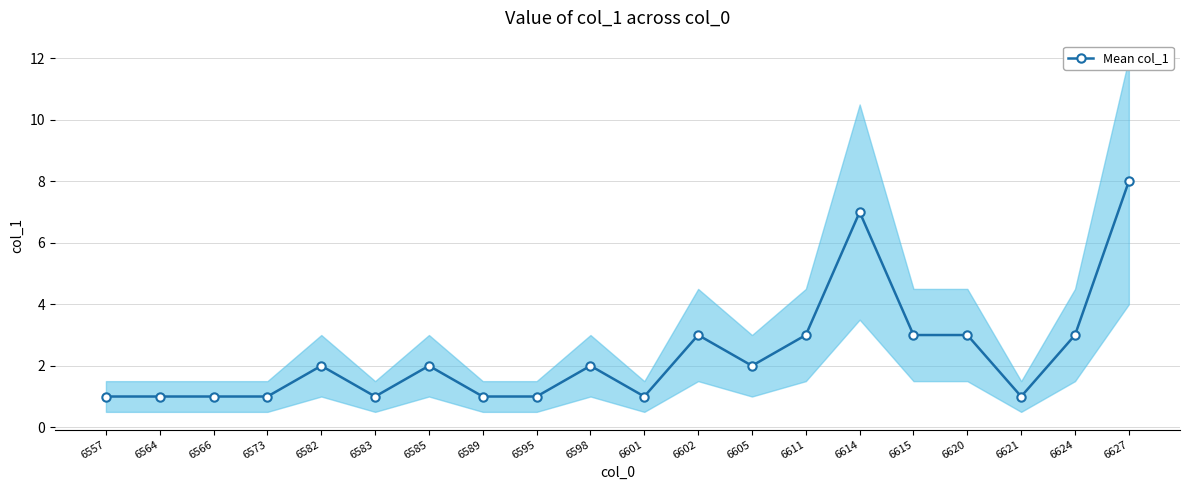

At which category does the data reach its first local valley?

6583